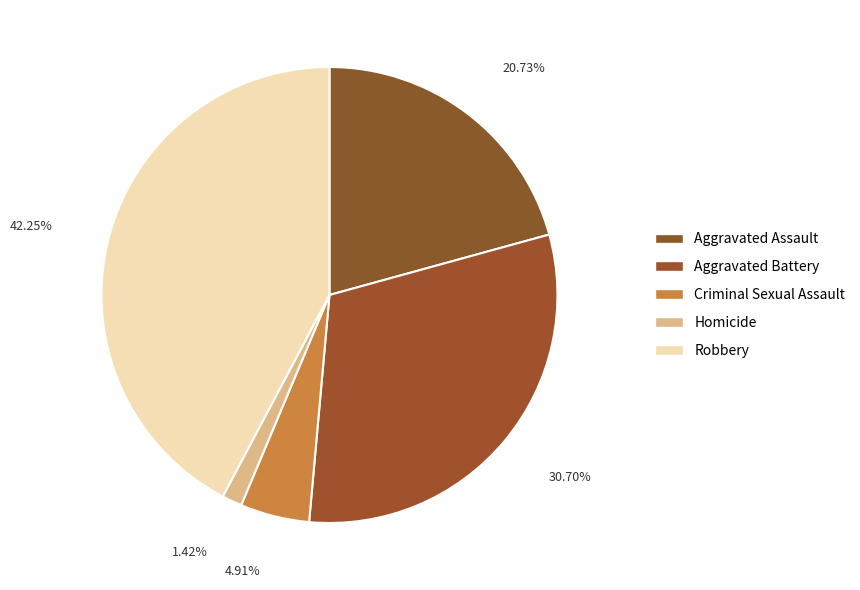

Does Aggravated Assault account for over 50% of the chart?

No